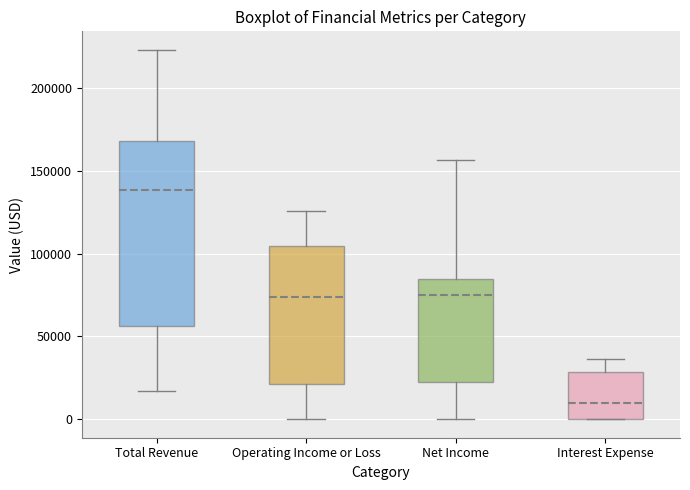

Which box's median line is the highest?

Total Revenue